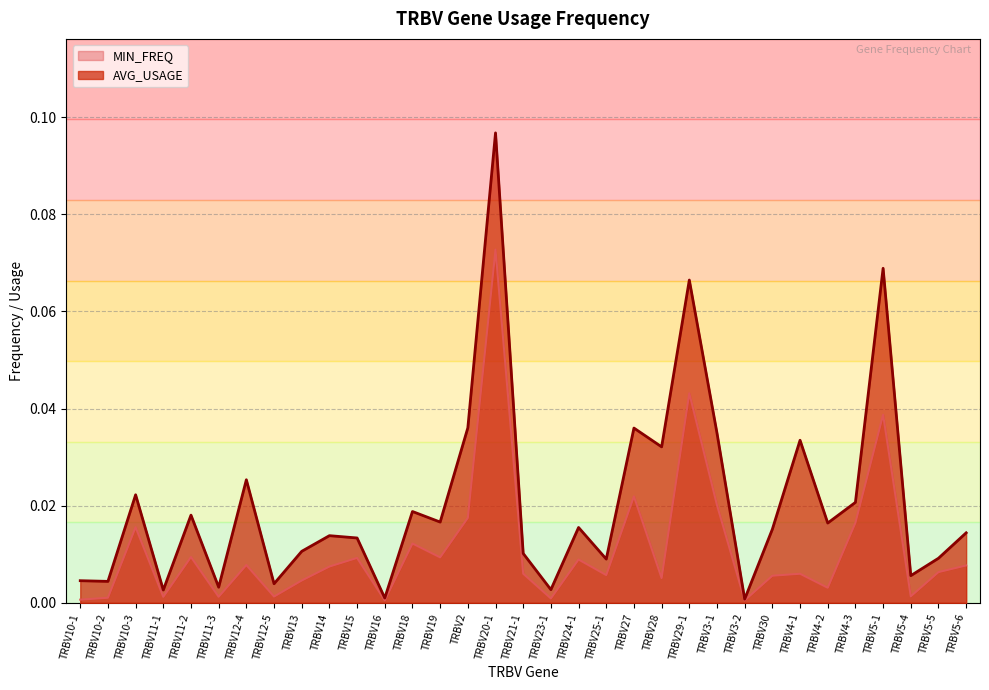

Which series has the widest spread of values?

AVG_USAGE